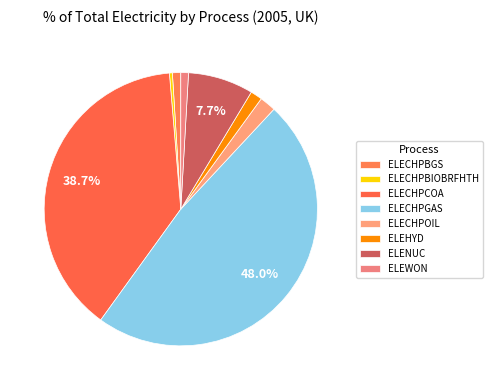

Is it true that ELECHPGAS is 48% of the pie?

True